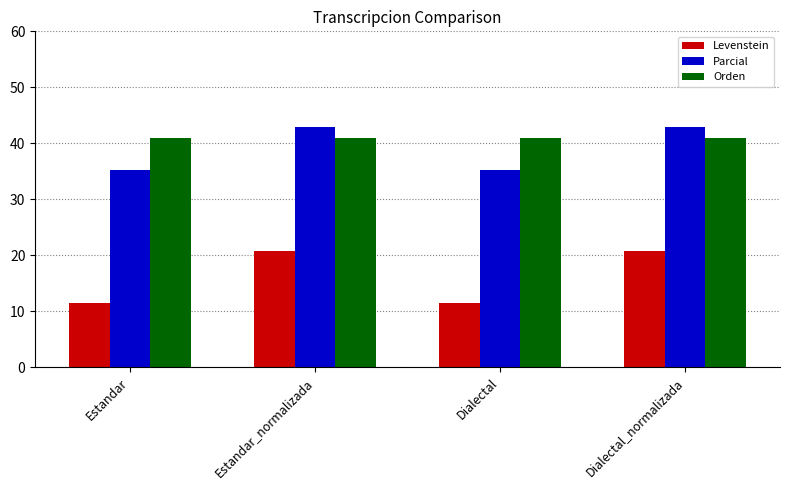

What is the difference between the highest and lowest values at Estandar_normalizada?

22.0